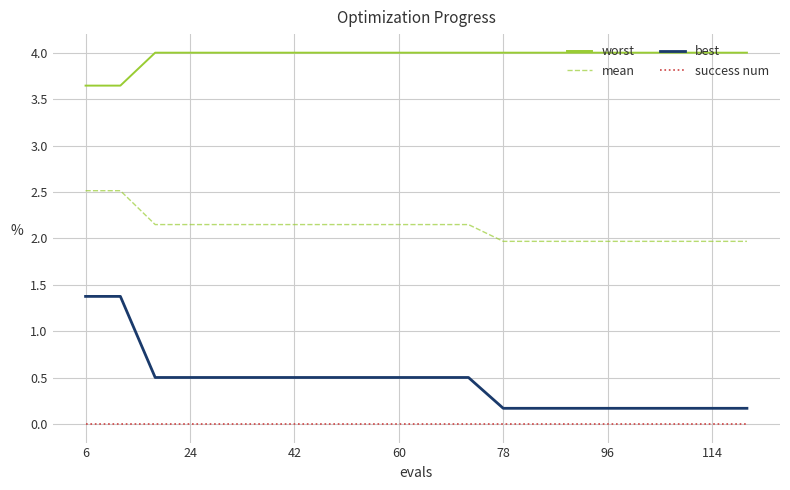

Which series has the largest total across all categories?

worst